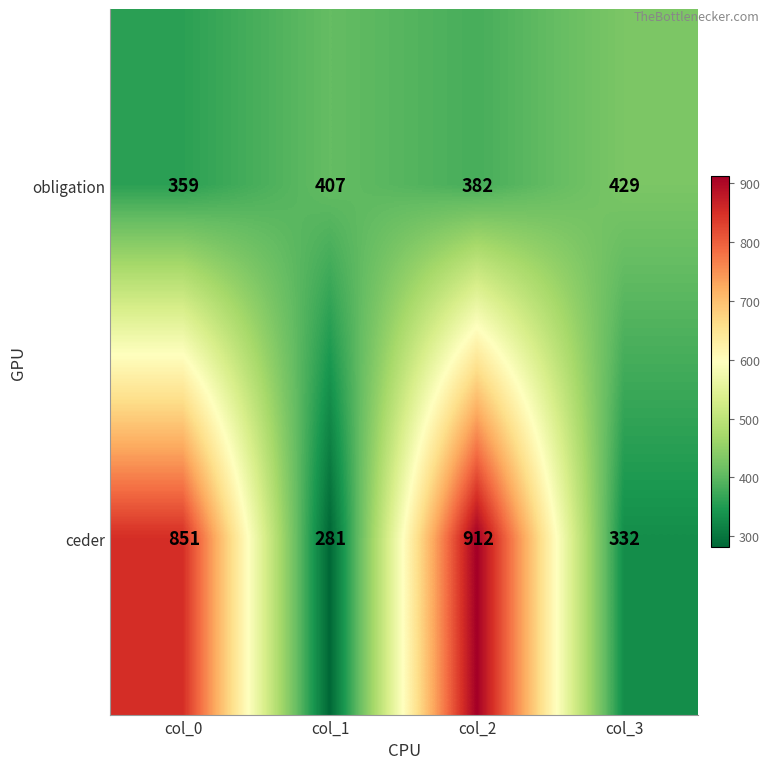

What is the sum of the obligation values at col_1 and col_3?

836